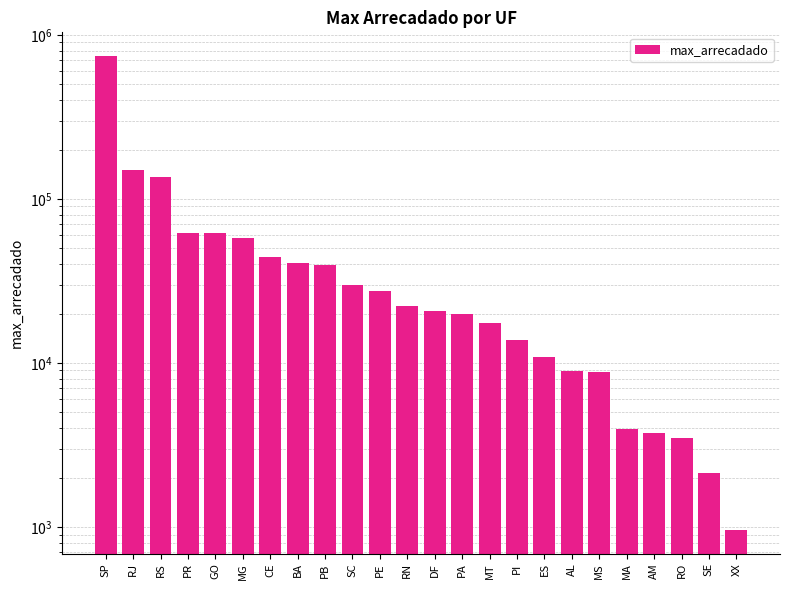

Reading left to right, extract all data points from this chart.

SP=742785.0	RJ=149272.6	RS=136734.1	PR=62139.2	GO=61857.7	MG=57696.1	CE=44372.3	BA=40905.5	PB=39382.3	SC=29739.3	PE=27312.1	RN=22175.9	DF=20636.2	PA=19953.2	MT=17570.8	PI=13793.1	ES=10869.2	AL=8892.2	MS=8763.9	MA=3938.4	AM=3750.4	RO=3468.9	SE=2126.8	XX=961.1